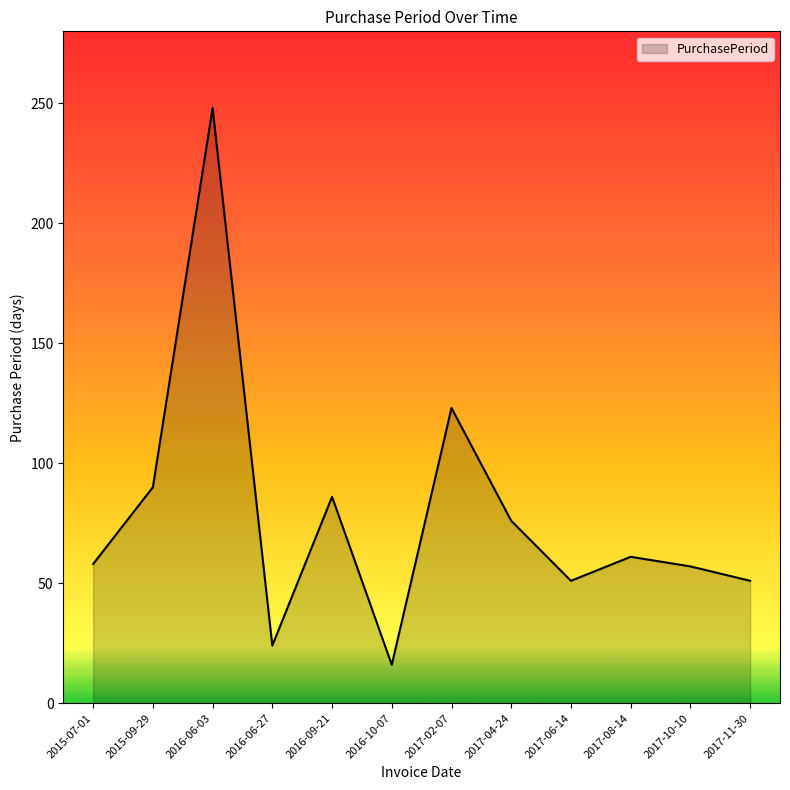

What position from the left is 2017-10-10?

11